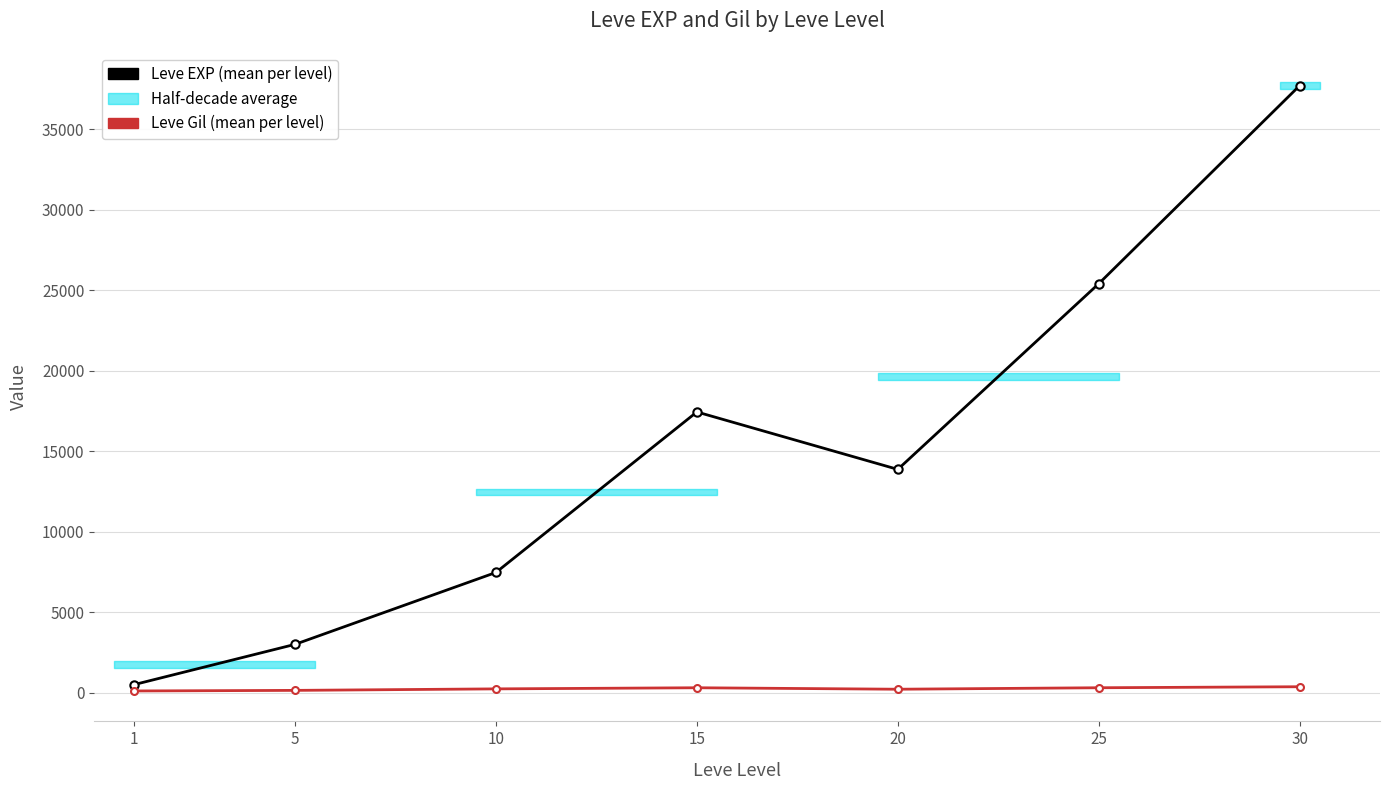

Is the value of Leve EXP at 15 greater than the value of Leve Gil at 25?

Yes